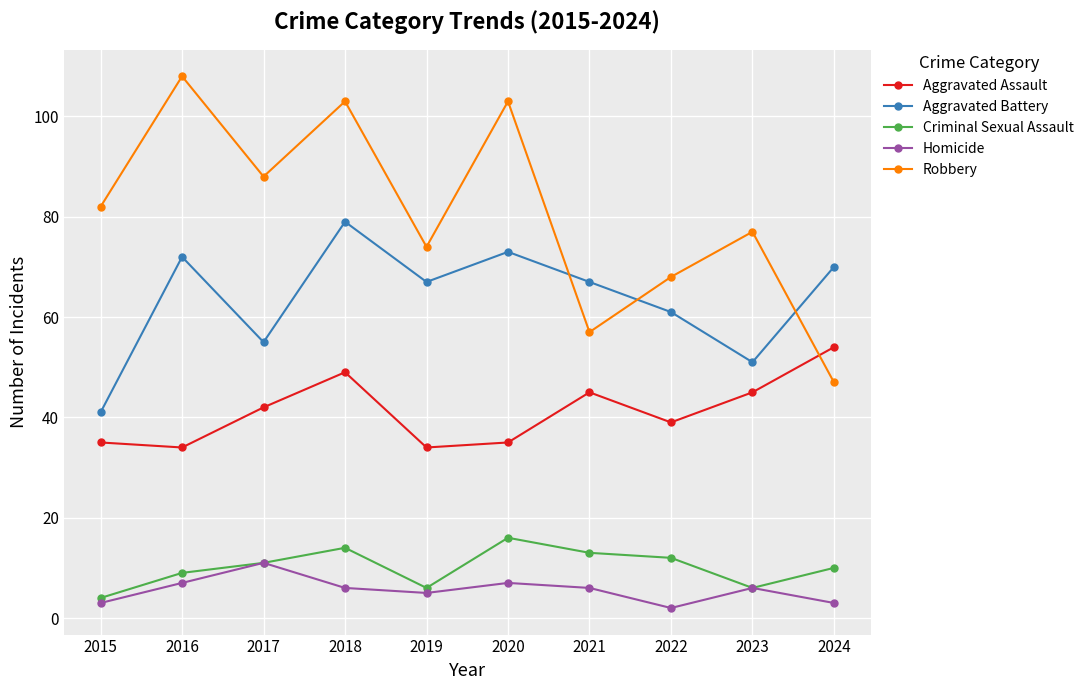

What is the minimum value shown in the chart?

2